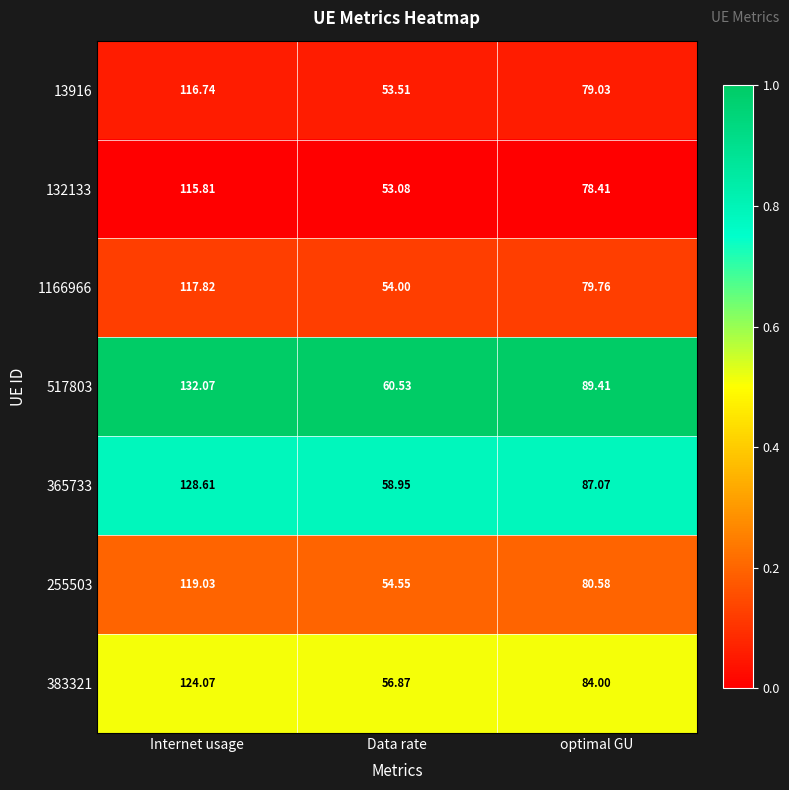

Rank the categories by 1166966 value from highest to lowest.

Internet usage, optimal GU, Data rate